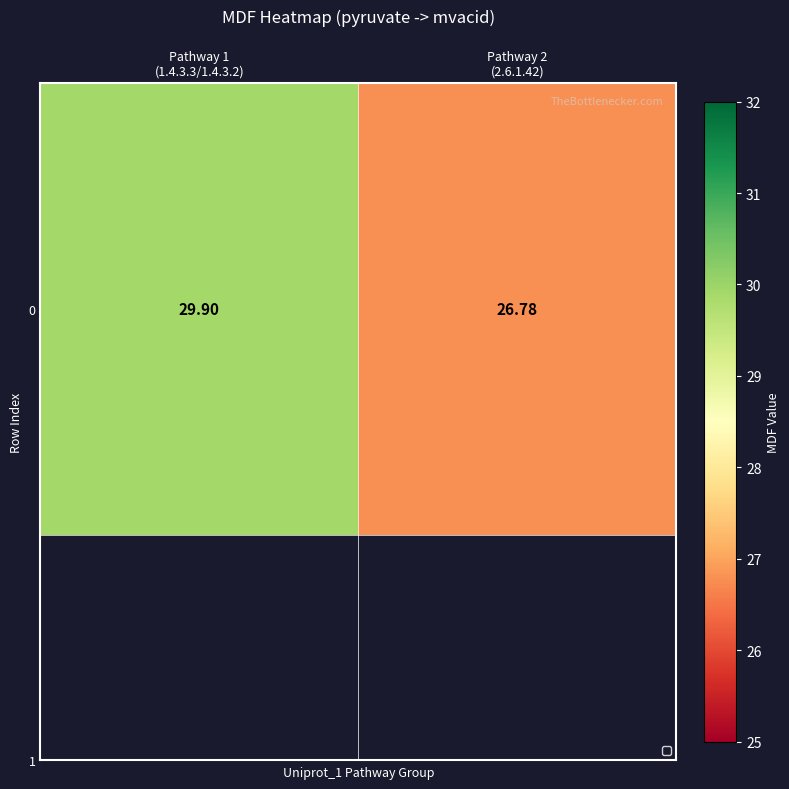

List the labels in order of value, smallest first.

Pathway 2
(2.6.1.42), Pathway 1
(1.4.3.3/1.4.3.2)